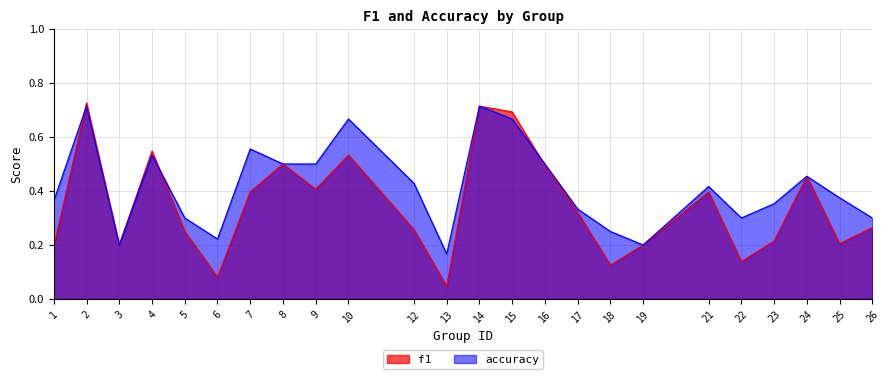

The accuracy series shows 0.5 at 5. True or false?

False